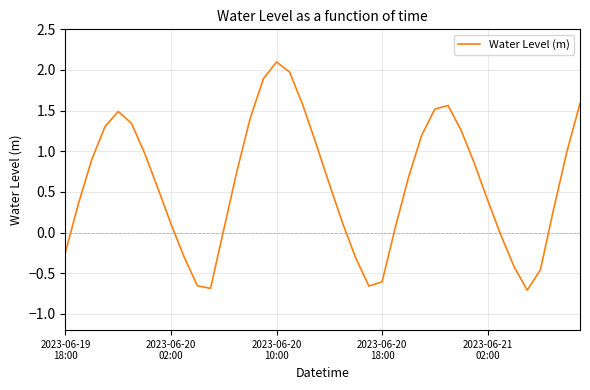

What is the greatest value displayed?

2.1